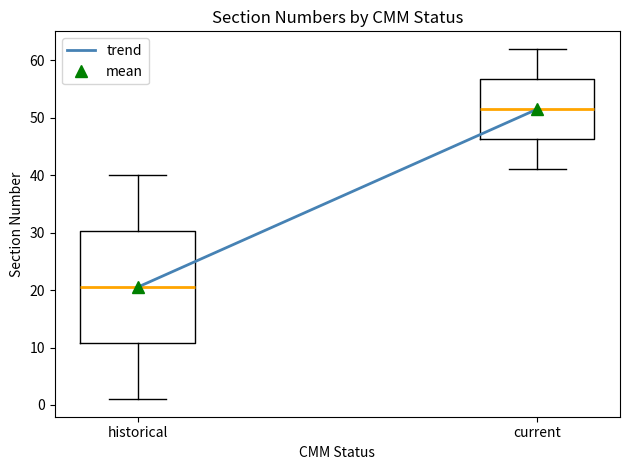

Reading left to right, read every box against the y-axis: the position of its median line, the range the box covers, and the ends of its whiskers. The values are not printed on the chart, so give them approximately, as read against the axis.

historical: median 21, box 11 to 30, whiskers 1 to 40
current: median 52, box 46 to 57, whiskers 41 to 62